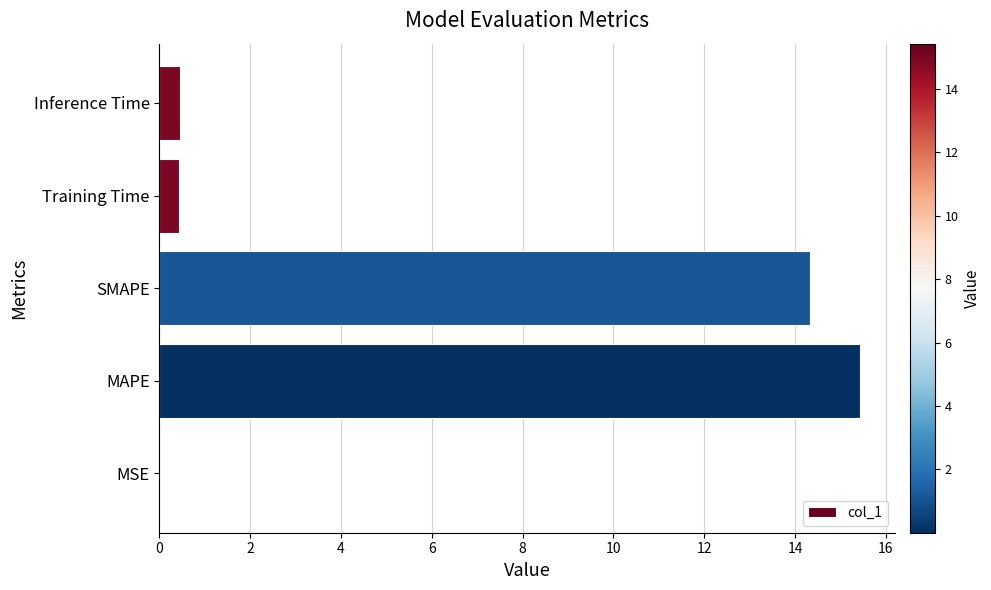

True or false: the data shows 22.4 at SMAPE.

False